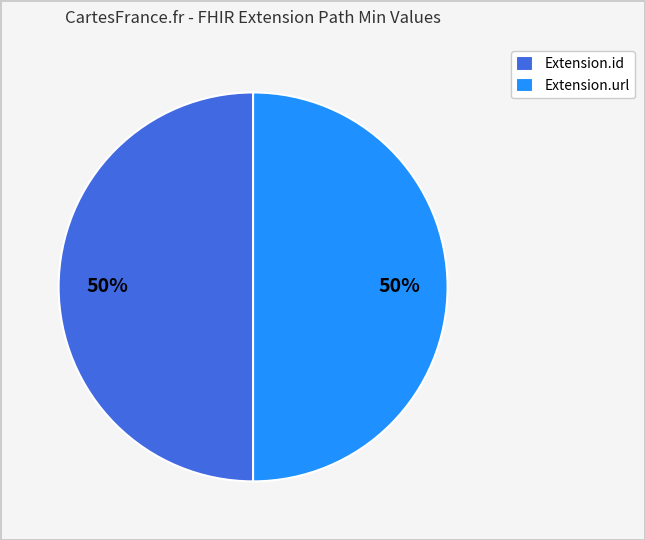

To the nearest percent, what portion does Extension.id represent?

50%